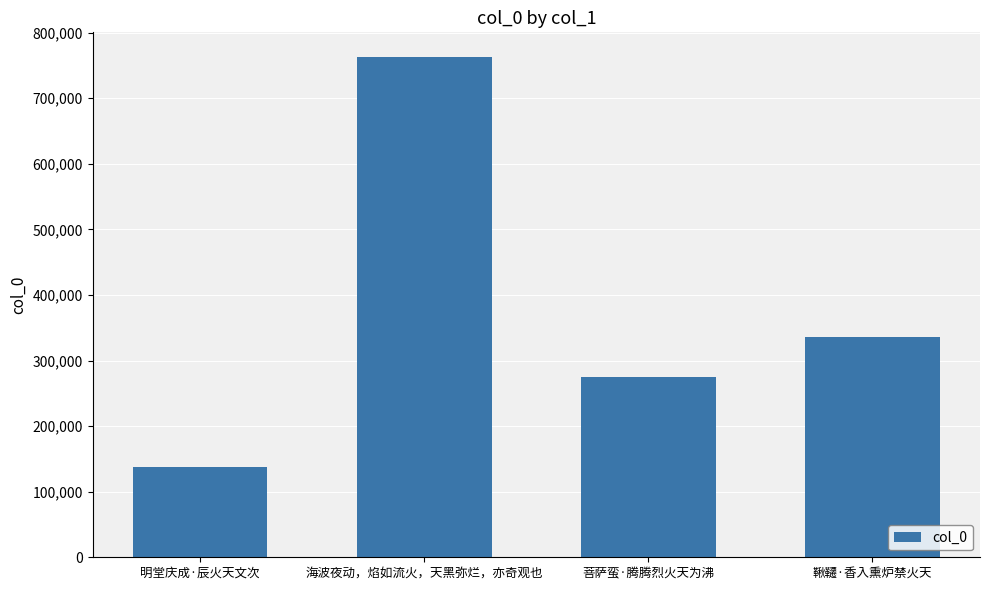

How many values are below 335545?

2